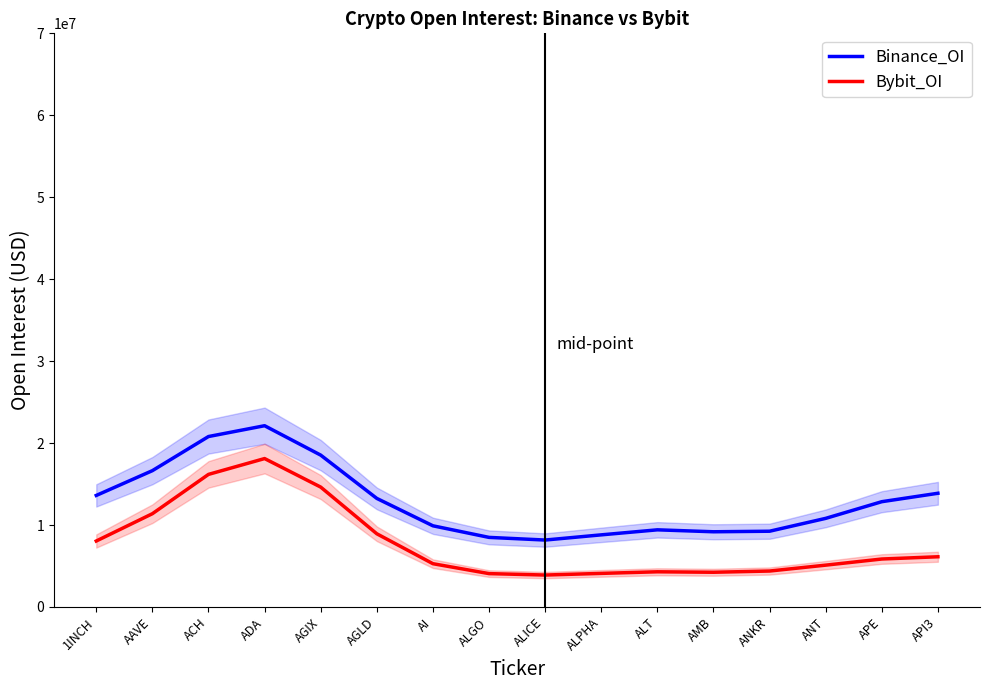

True or false: Bybit_OI has a value of 7580723.9 at AI.

False